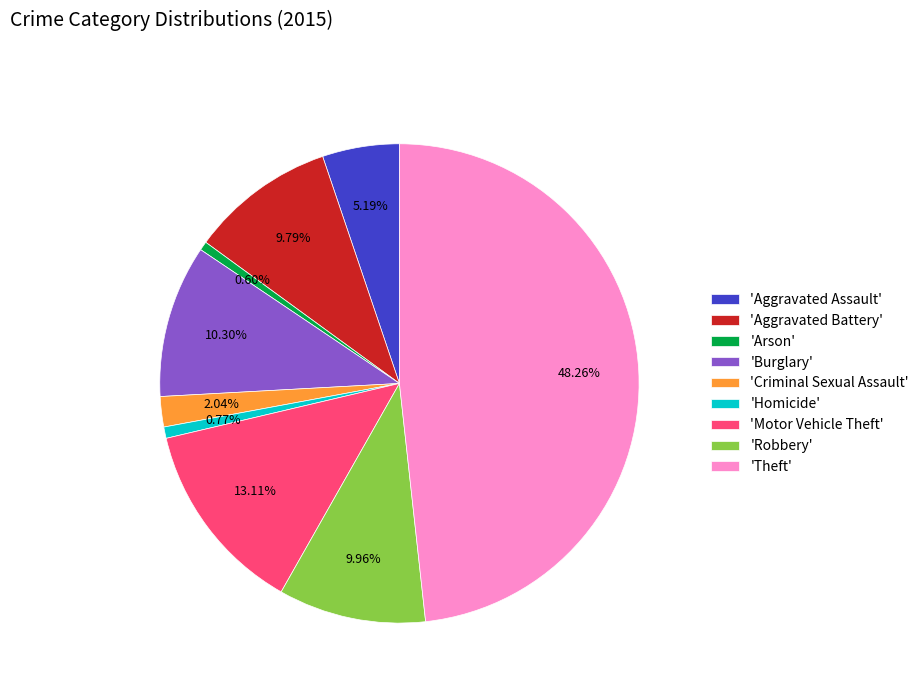

Does any single category account for the majority?

No